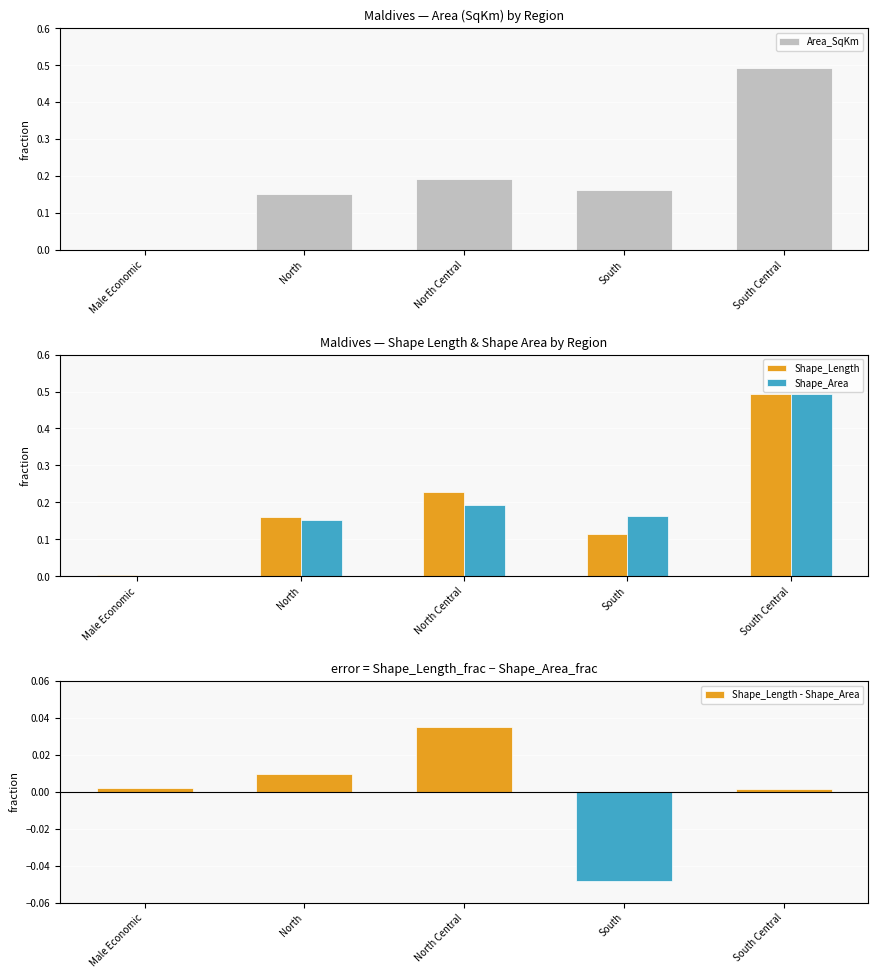

What is the difference between the maximum and minimum values in the Area_SqKm series?

0.5